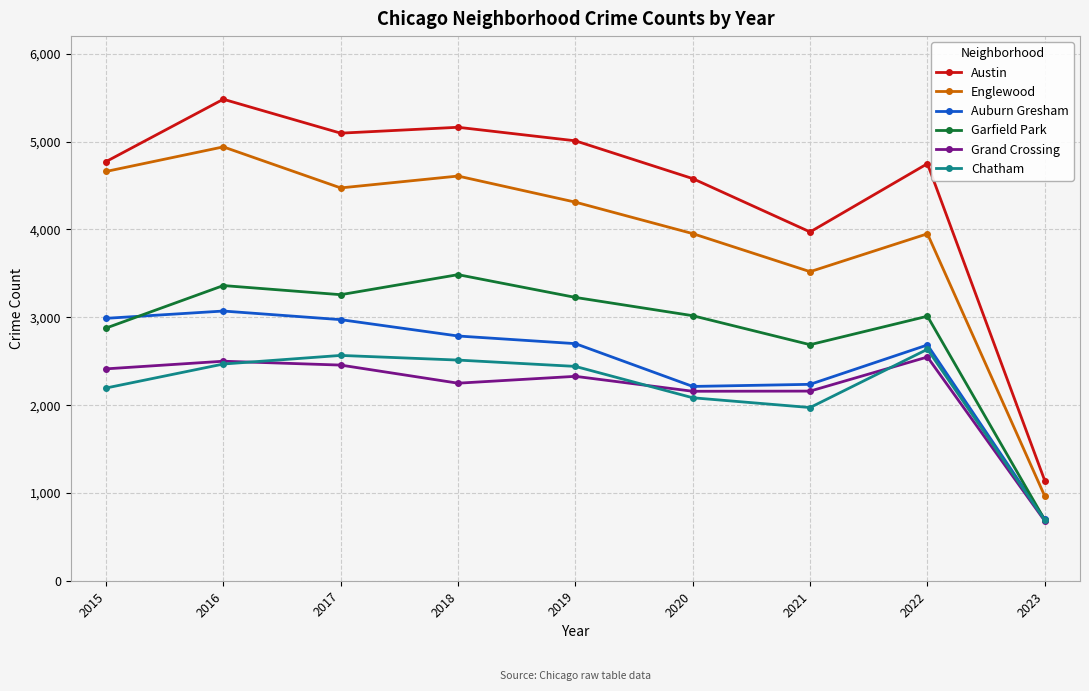

What are all the series names shown in the legend?

Austin, Englewood, Auburn Gresham, Garfield Park, Grand Crossing, Chatham